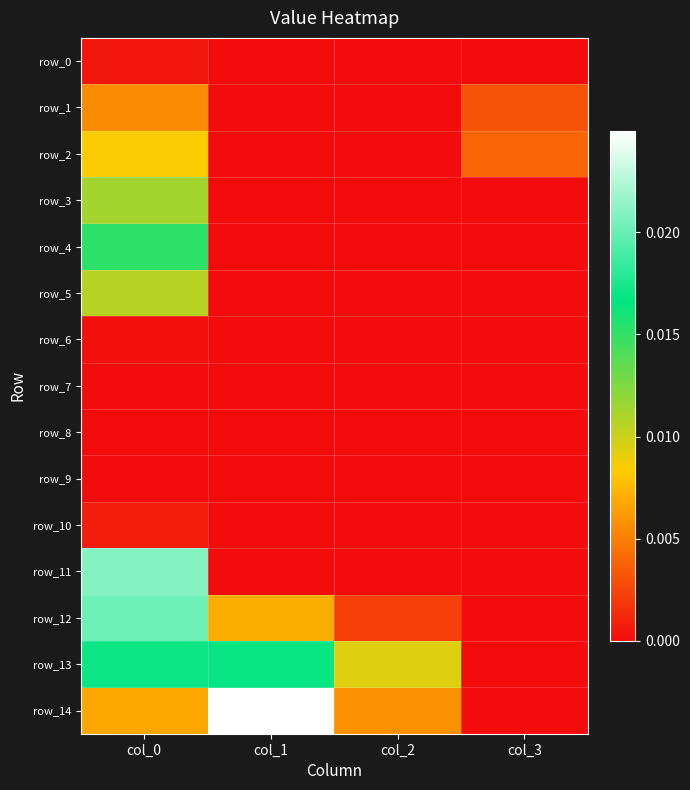

Rank the series at col_1 from lowest to highest value.

row_1, row_2, row_3, row_4, row_5, row_6, row_7, row_8, row_9, row_10, row_11, row_0, row_12, row_13, row_14